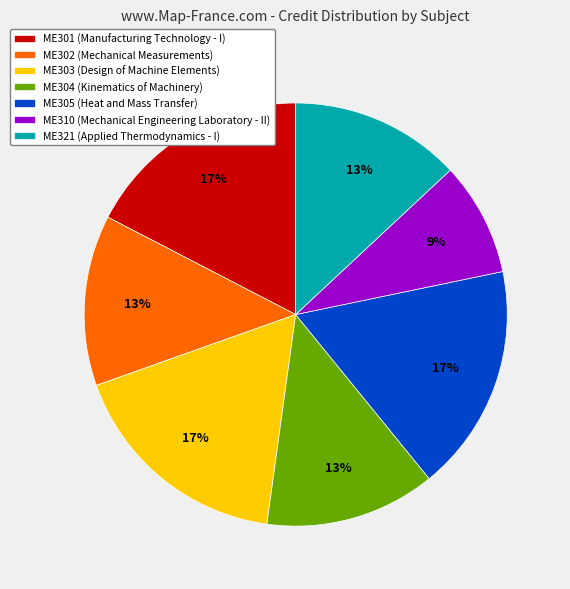

To the nearest percent, what portion does ME304 represent?

13%